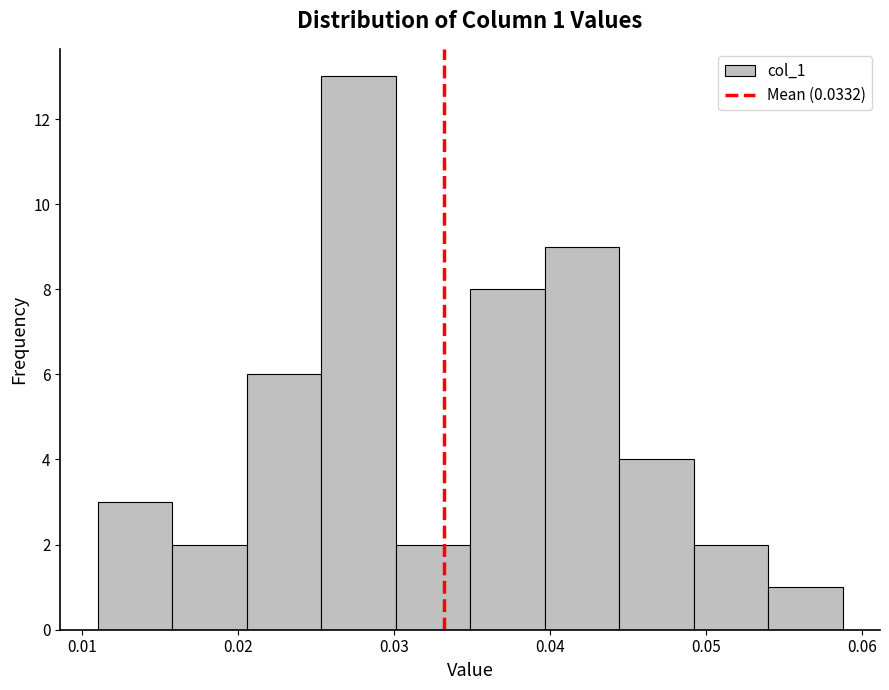

Over which range of the x-axis is the bar tallest?

0.025 to 0.030